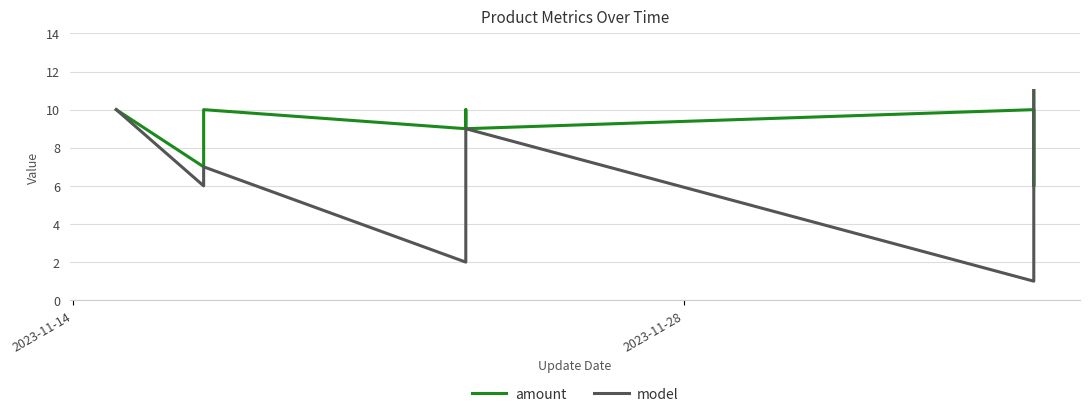

True or false: model and amount intersect in this chart.

False